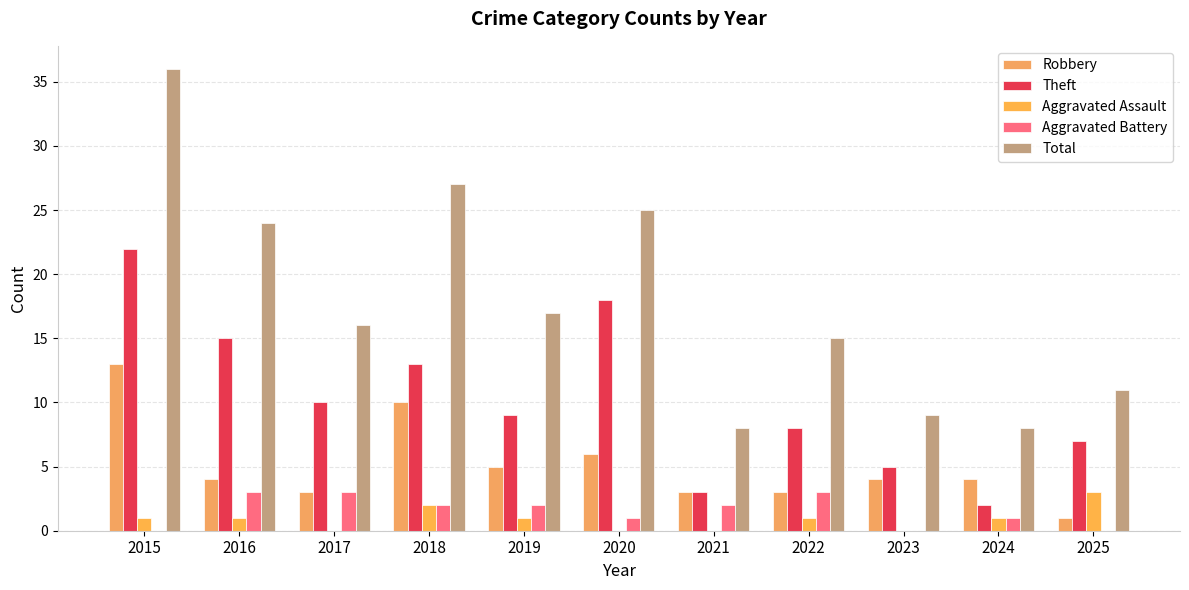

What is the value of the Total bar at the 7th from the left?

8